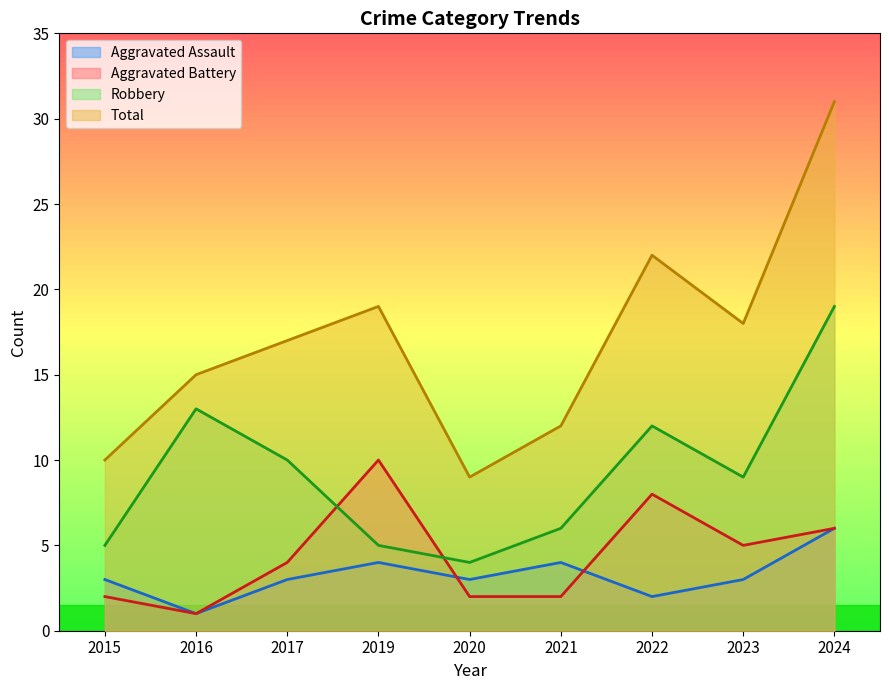

Is it true that Total equals 19 at 2019?

True